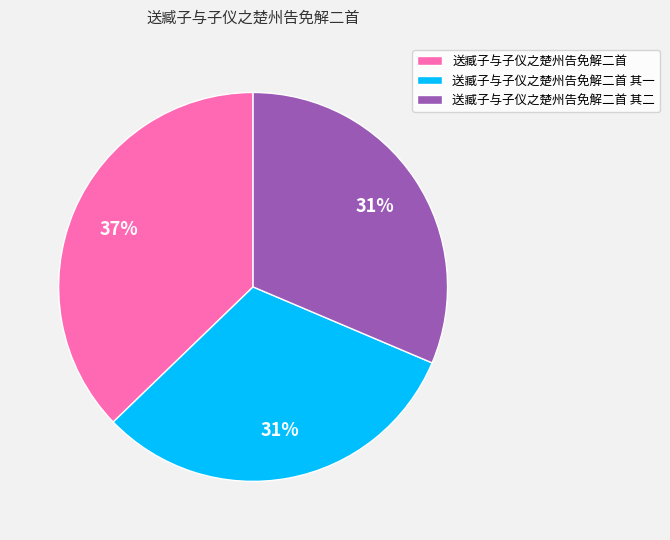

What percentage is the 送臧子与子仪之楚州告免解二首 其二 slice, to the nearest percent?

31%